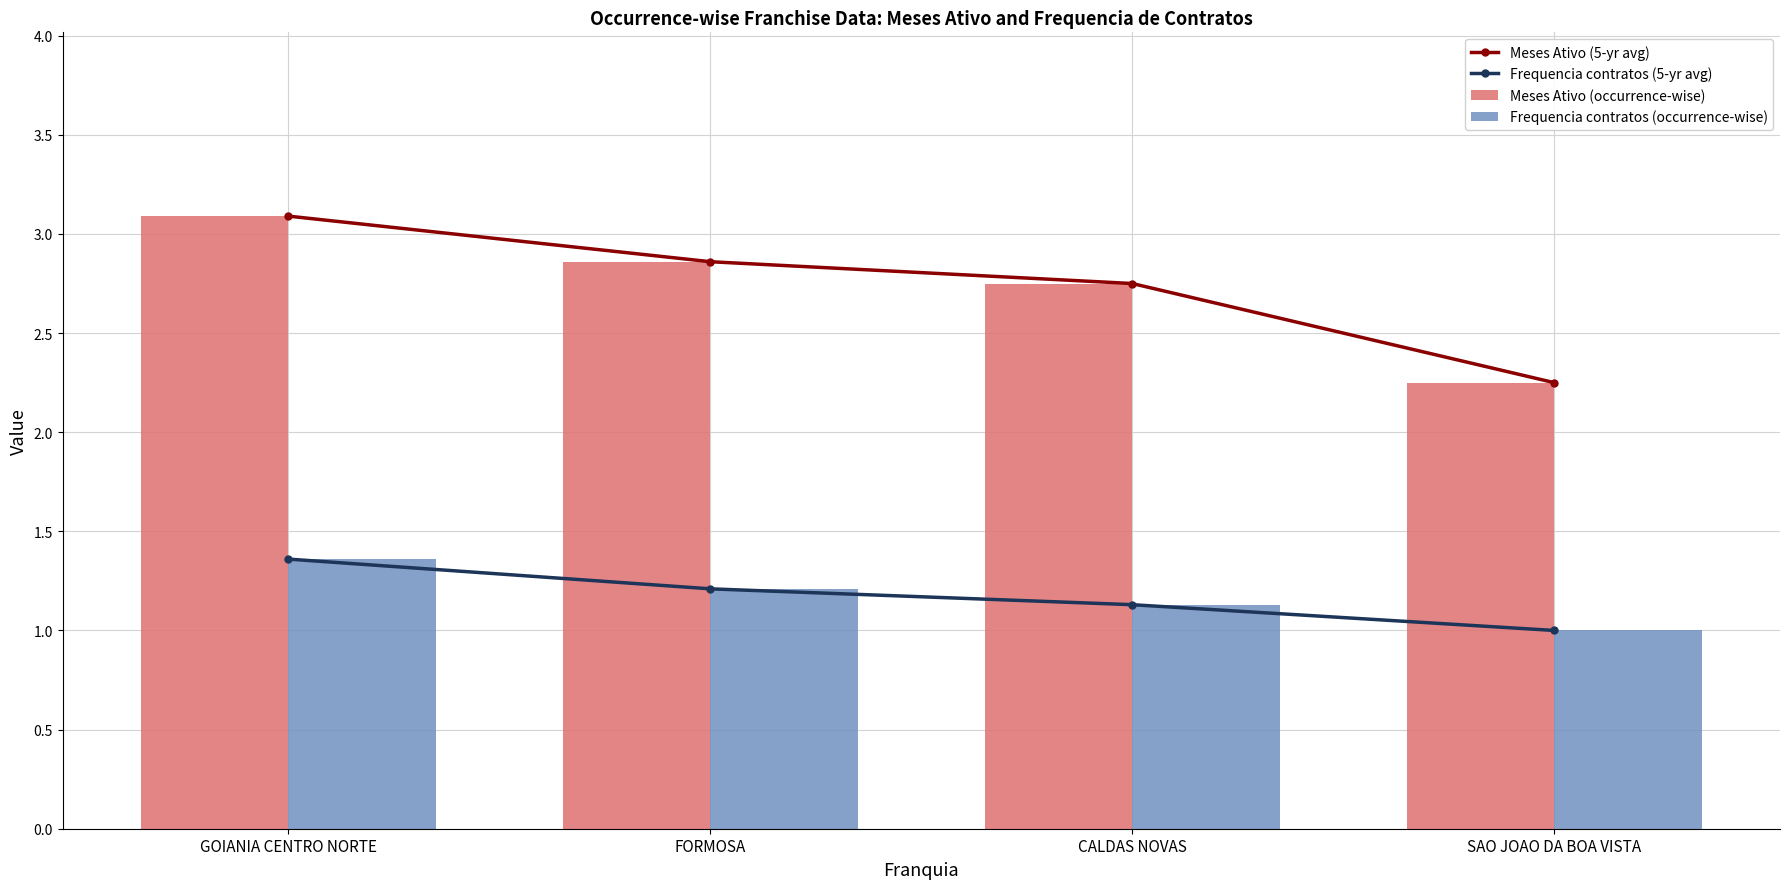

The Frequencia contratos (5-yr avg) series shows 1.4 at GOIANIA CENTRO NORTE. True or false?

True